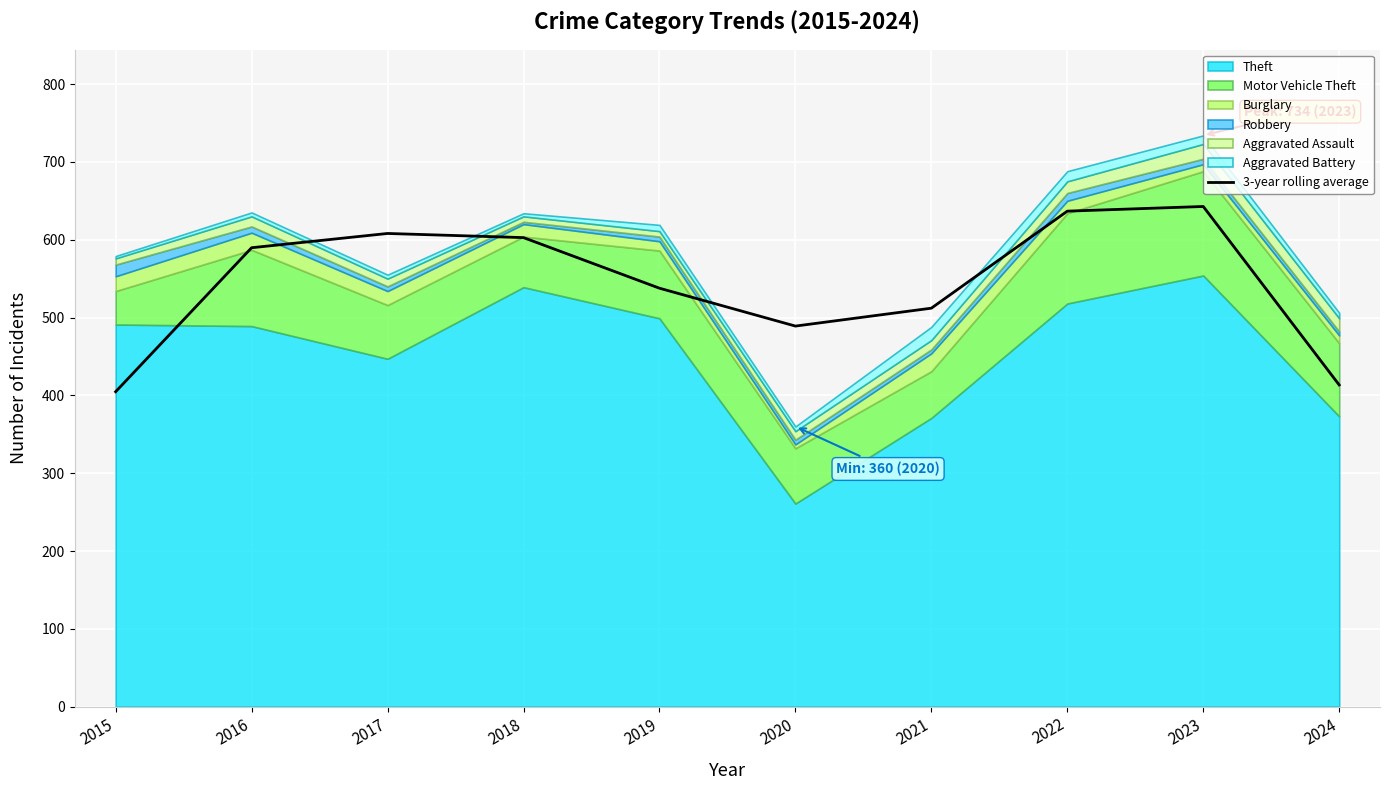

Rank the categories by value from highest to lowest.

2023, 2022, 2017, 2018, 2016, 2019, 2021, 2020, 2024, 2015